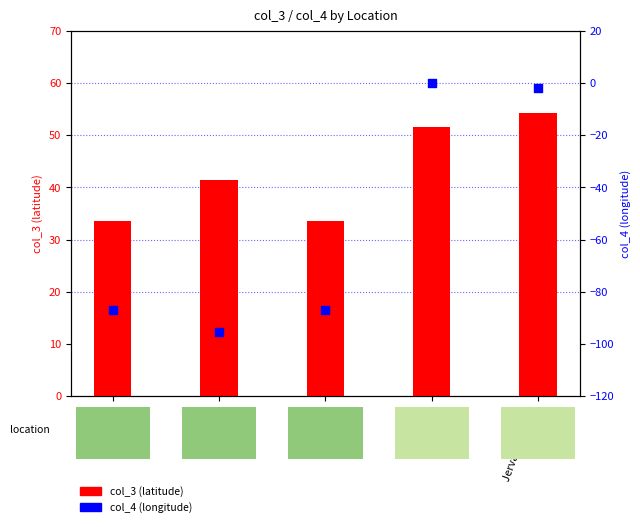

What is the total value across all series at London?

51.4